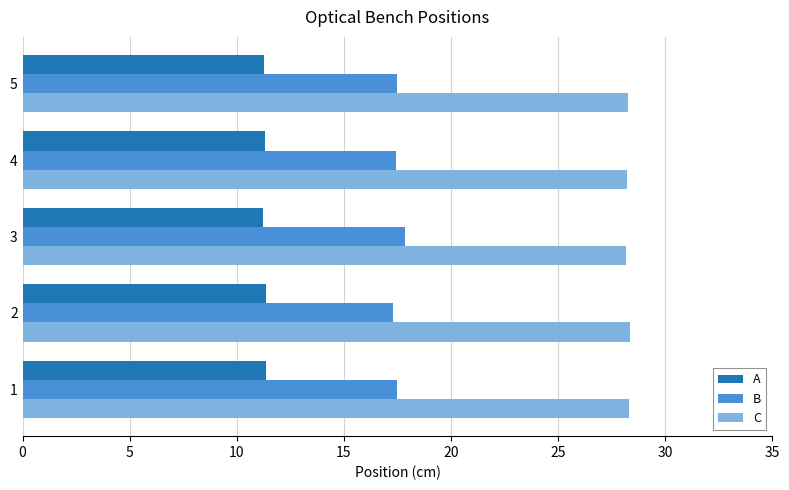

List the series in order of their overall mean, highest first.

C, B, A